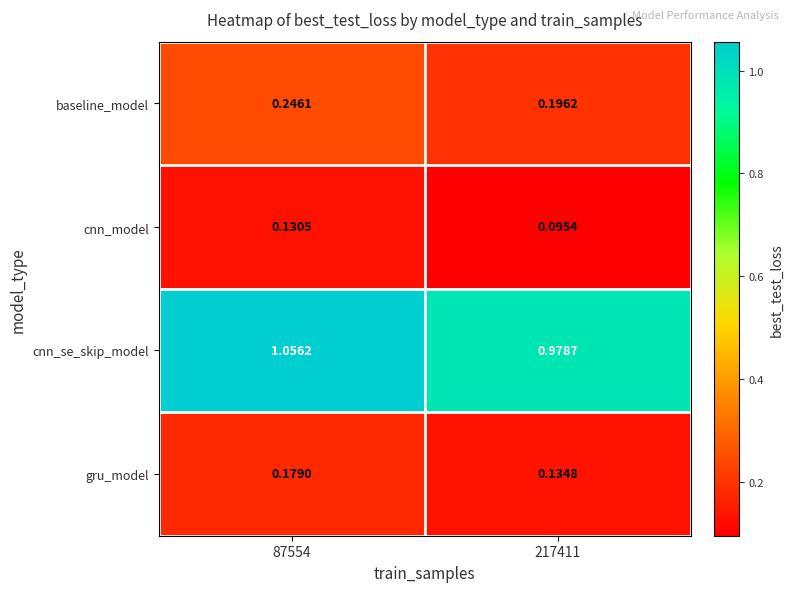

Is the value of baseline_model at 217411 greater than the value of gru_model at 87554?

Yes